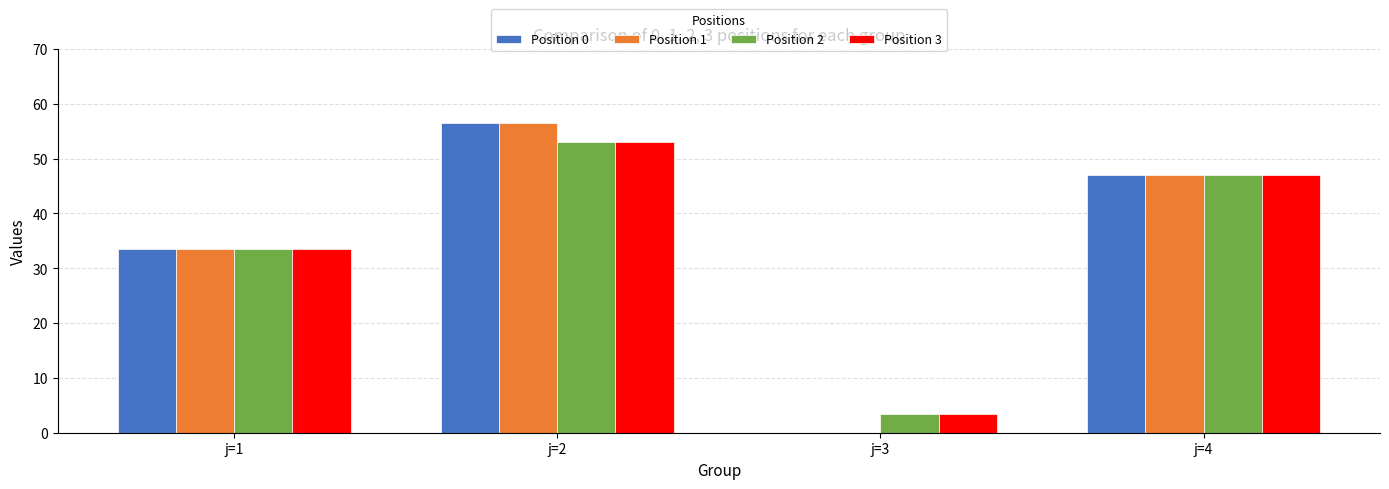

What is the greatest value displayed?

56.5